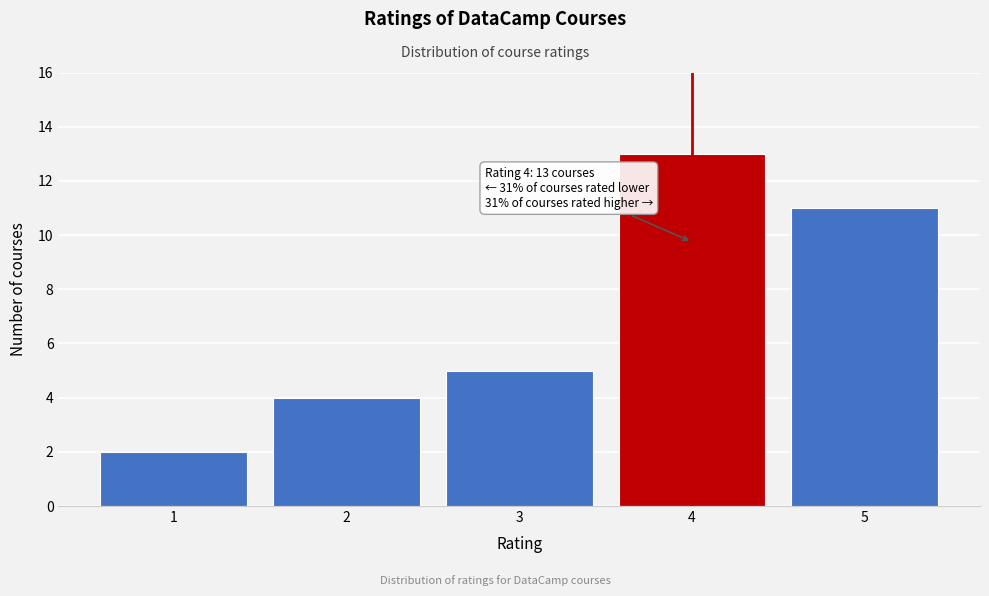

Reading left to right, what are all the values shown in this chart?

1=2	2=4	3=5	4=13	5=11